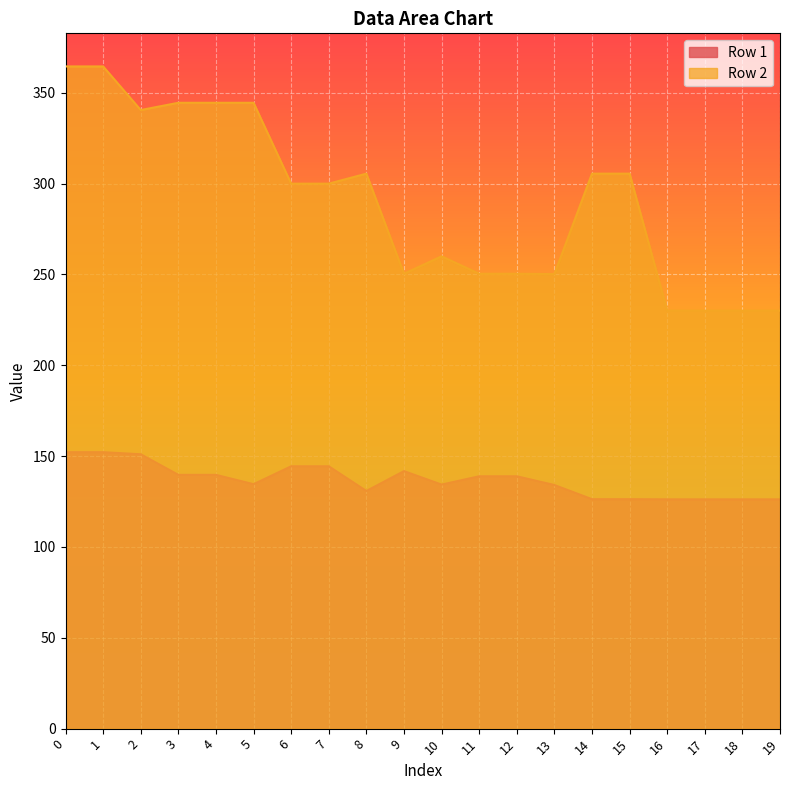

True or false: Row 1 and Row 2 cross at least once.

False